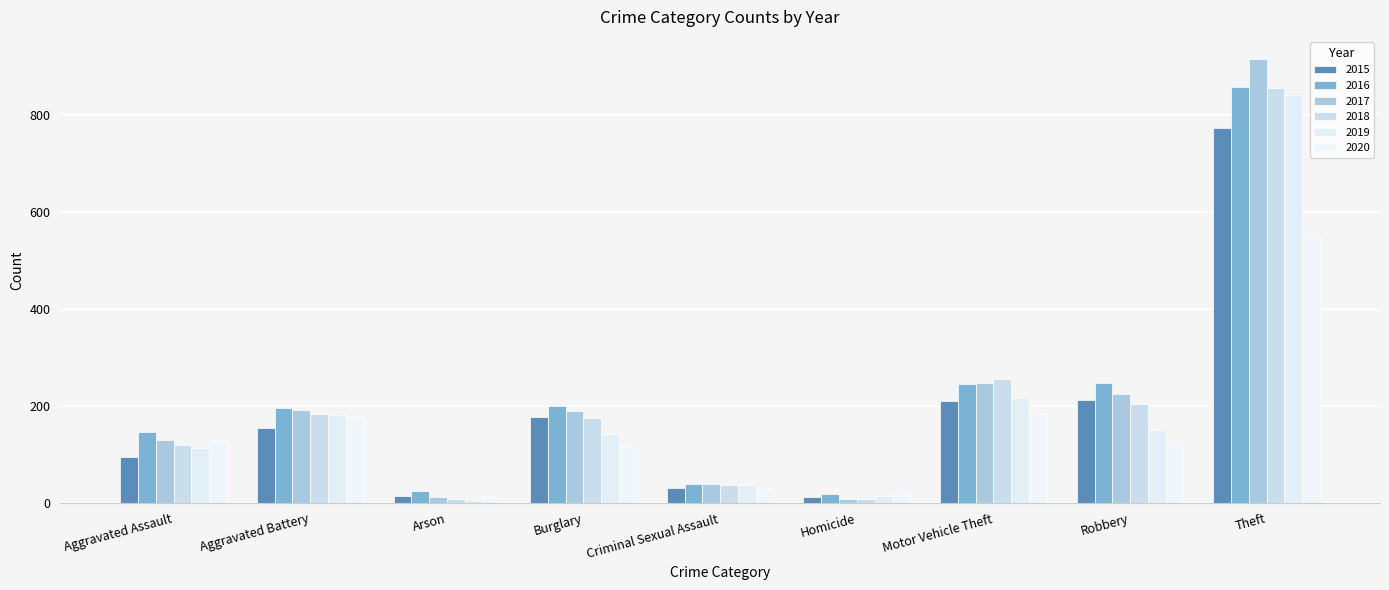

Rank the categories by 2020 value from highest to lowest.

Theft, Motor Vehicle Theft, Aggravated Battery, Aggravated Assault, Robbery, Burglary, Criminal Sexual Assault, Homicide, Arson